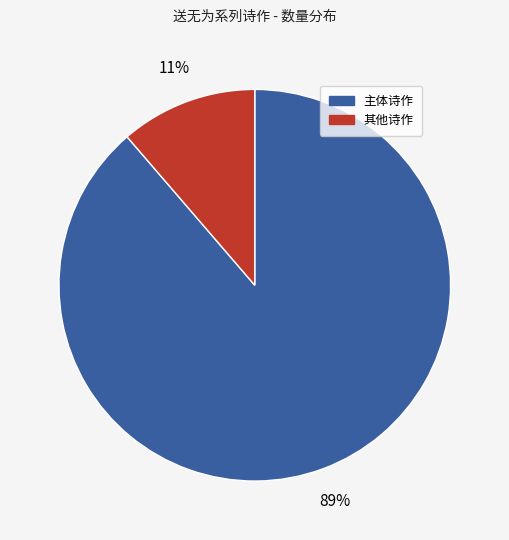

Is there any slice that represents more than half of the pie?

Yes